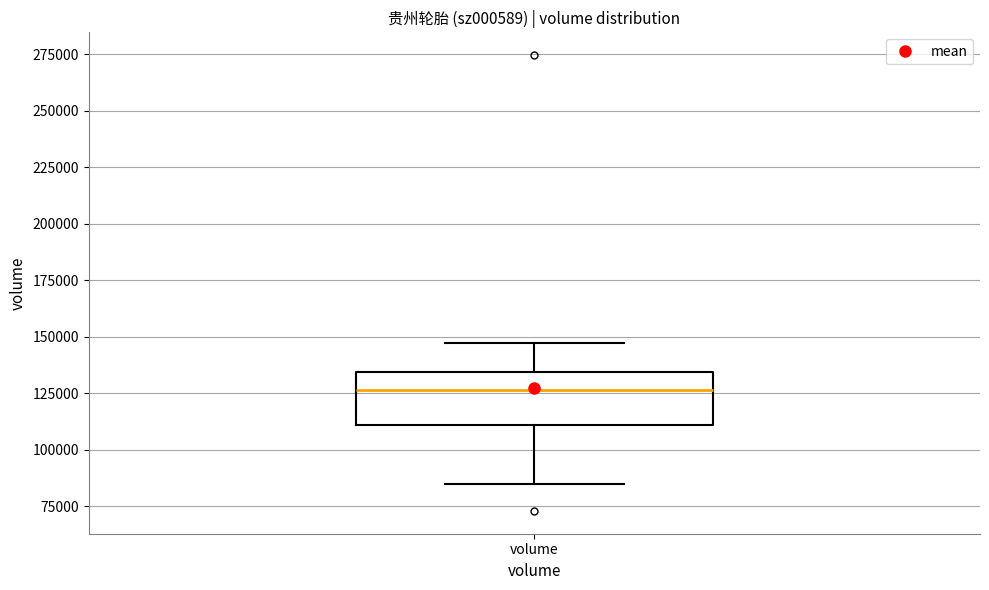

Transcribe this box plot: give where the median line is, the range the box spans, and where the two whiskers end, as read against the y-axis. The values are not printed on the chart, so give them approximately, as read against the axis.

median 125000, box 110000 to 135000, whiskers 85000 to 145000